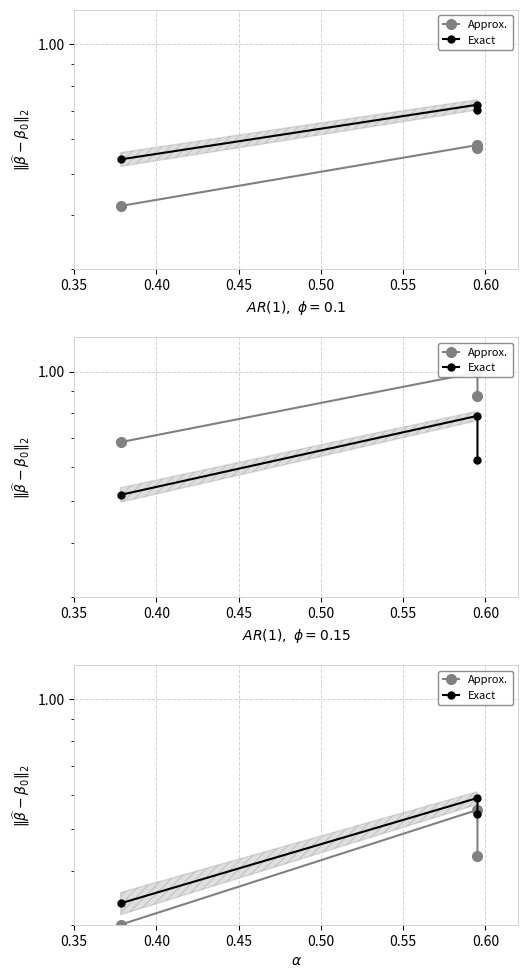

Is it true that Approx. equals 0.2 at 0.45?

False